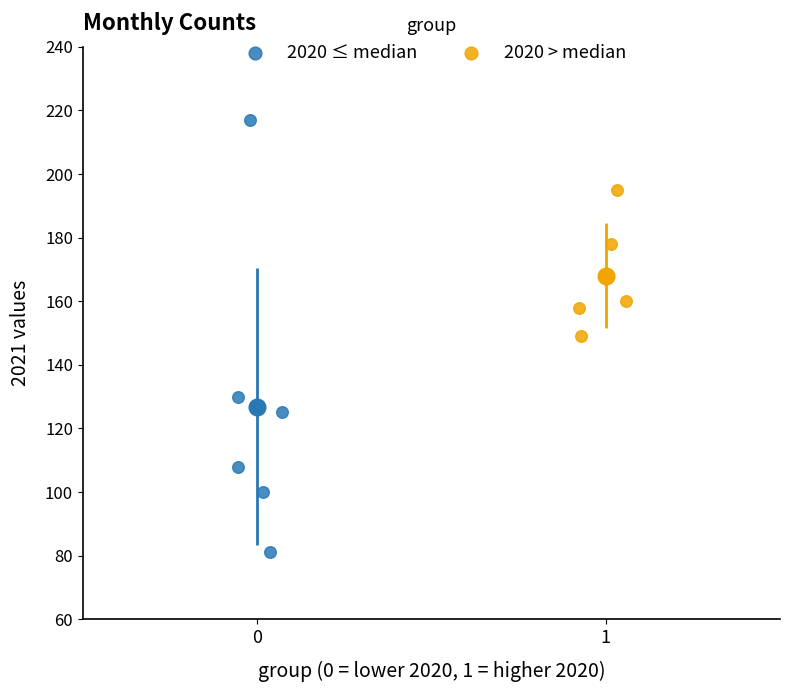

What are all the series names shown in the legend?

2020 ≤ median, 2020 > median